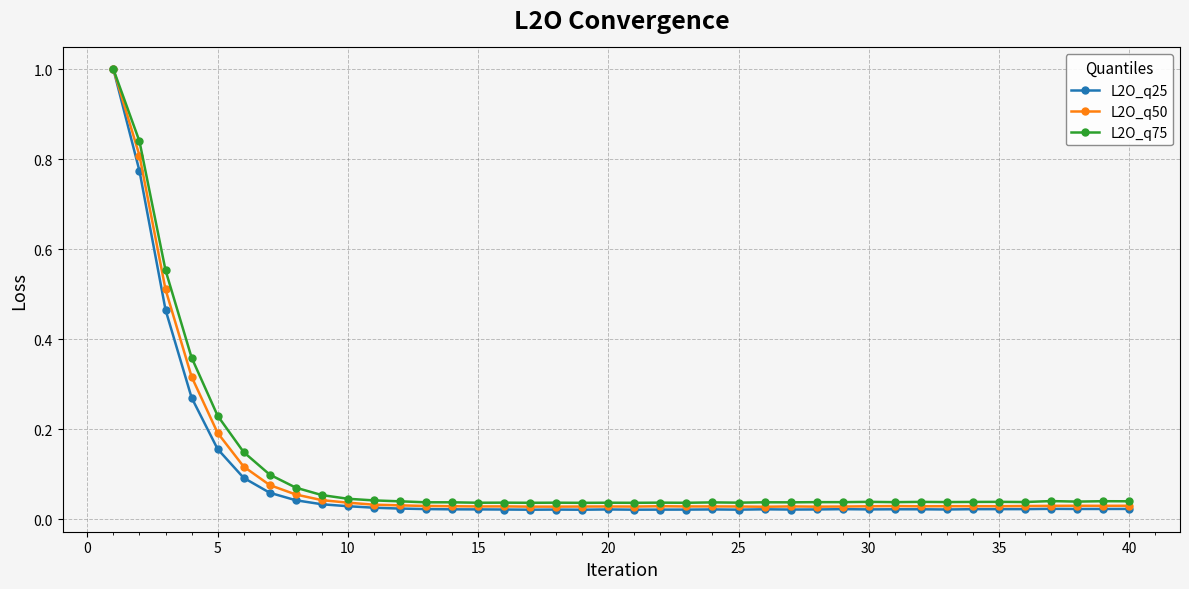

At how many categories does at least one series exceed 0?

40